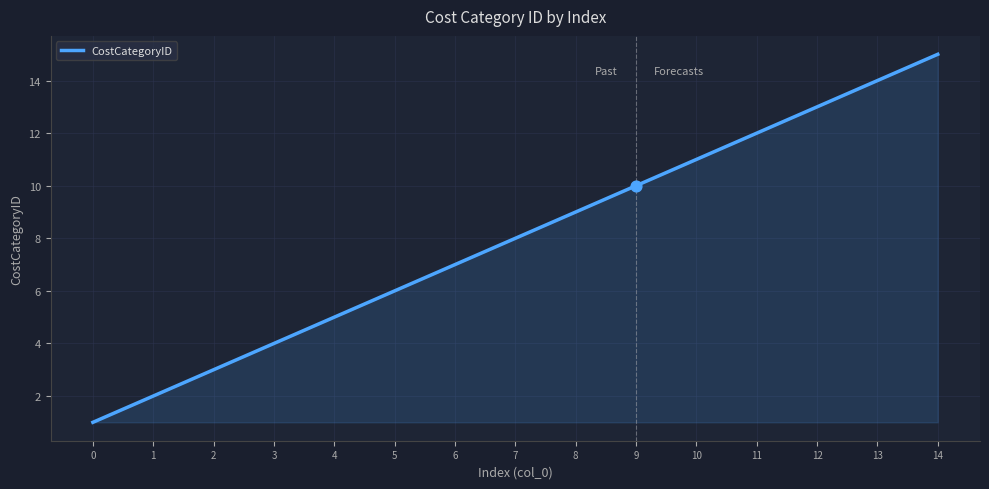

What is the change in value from 3 to 8?

+5